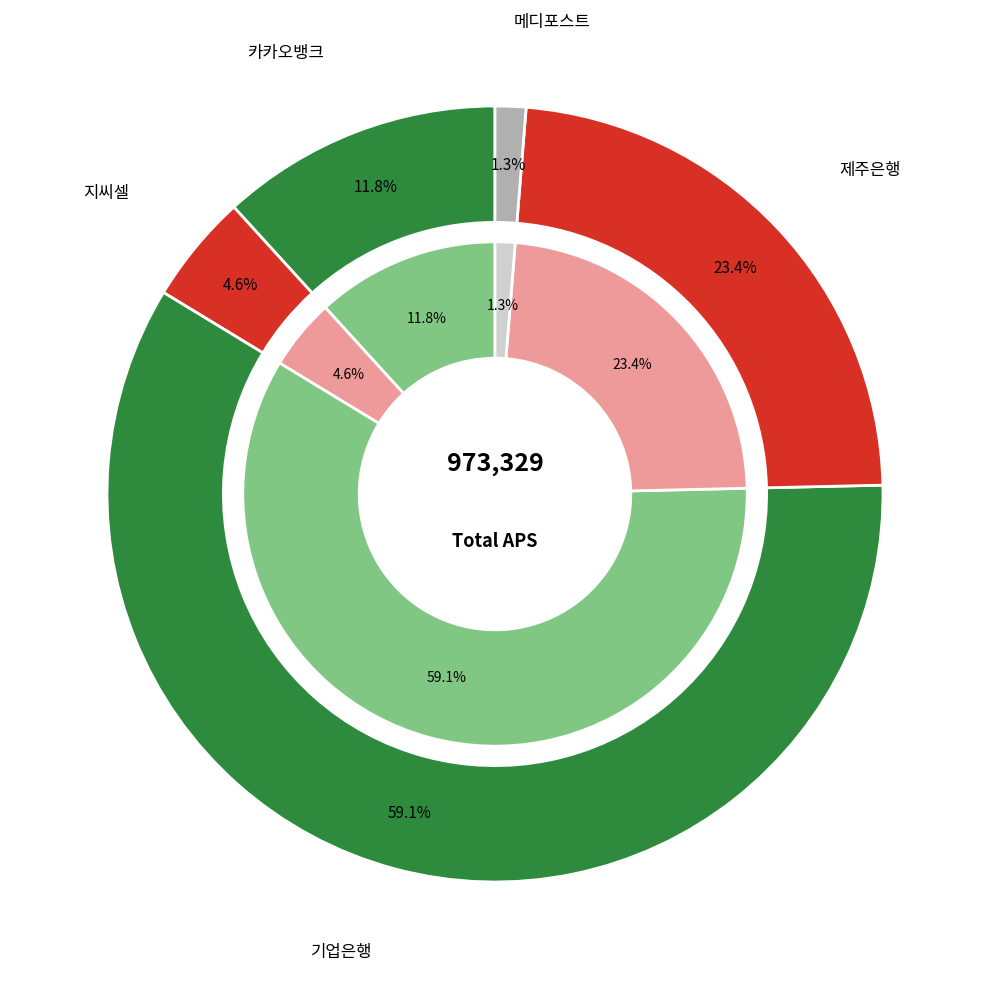

What portion of the pie excludes 카카오뱅크?

88.2%